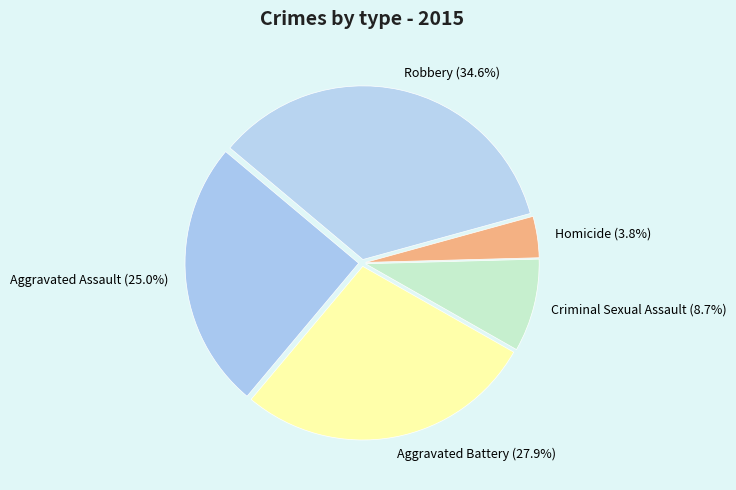

To the nearest percent, what is the difference between the Aggravated Assault and Aggravated Battery slice percentages?

3%